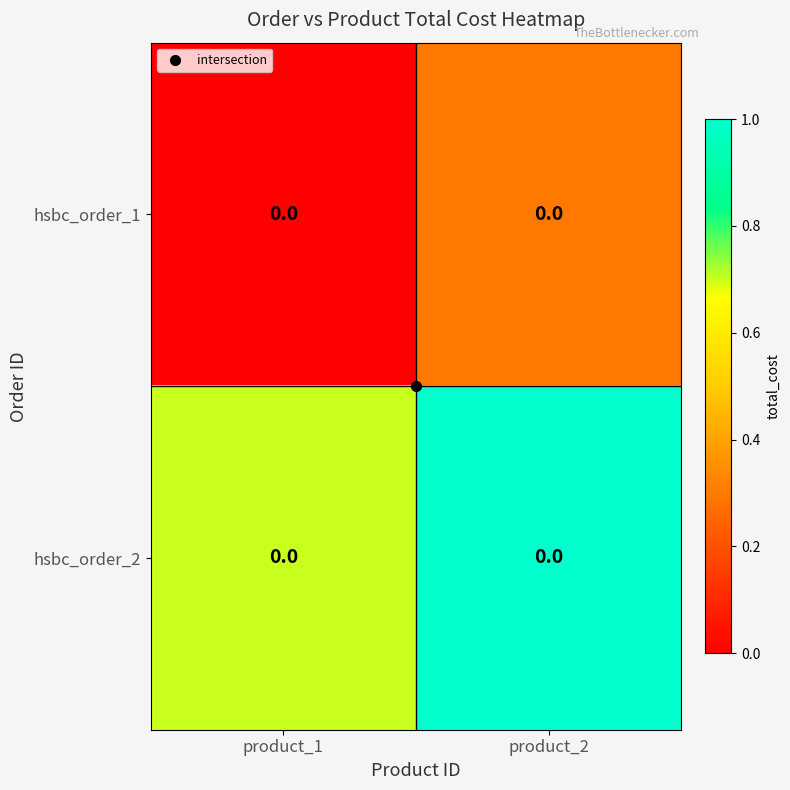

What is the minimum value for hsbc_order_2?

0.7